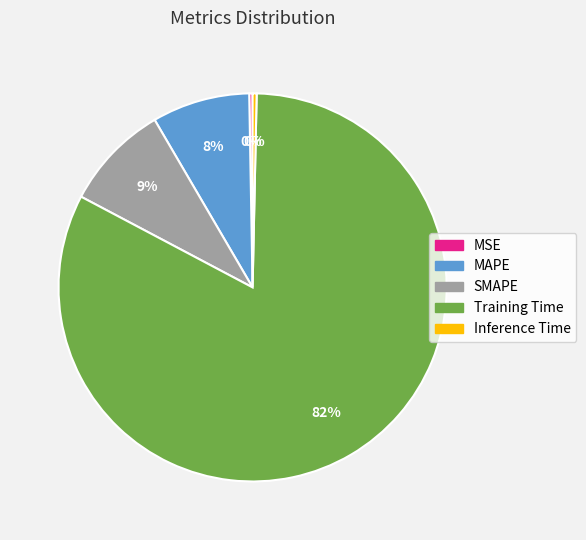

Between MAPE and SMAPE, which is larger?

SMAPE